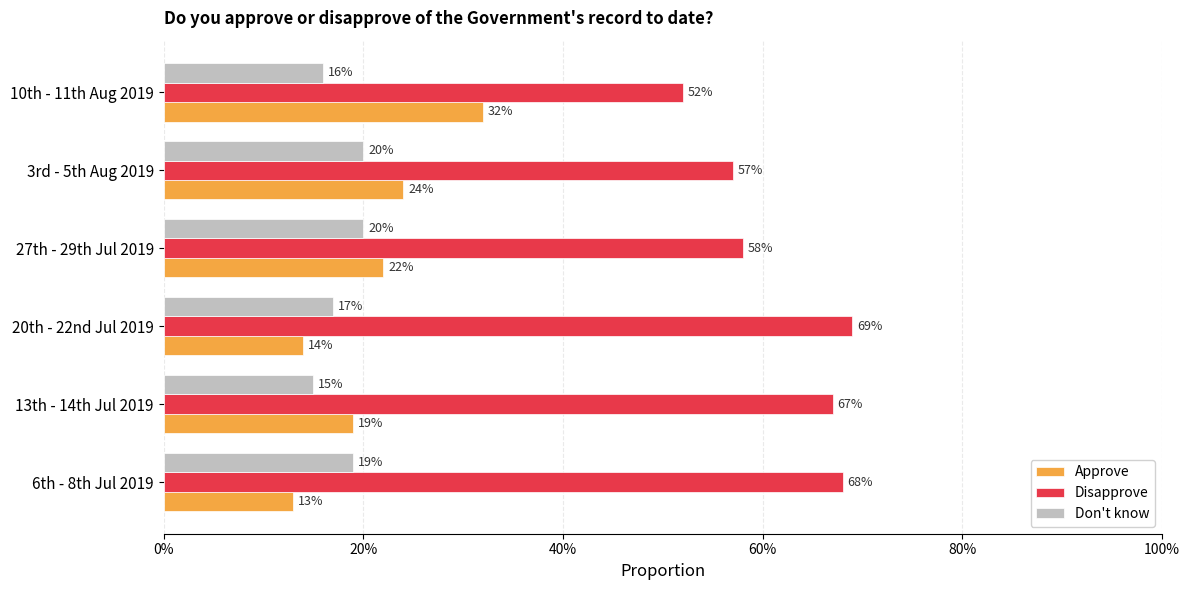

At how many categories does at least one series exceed 0?

6